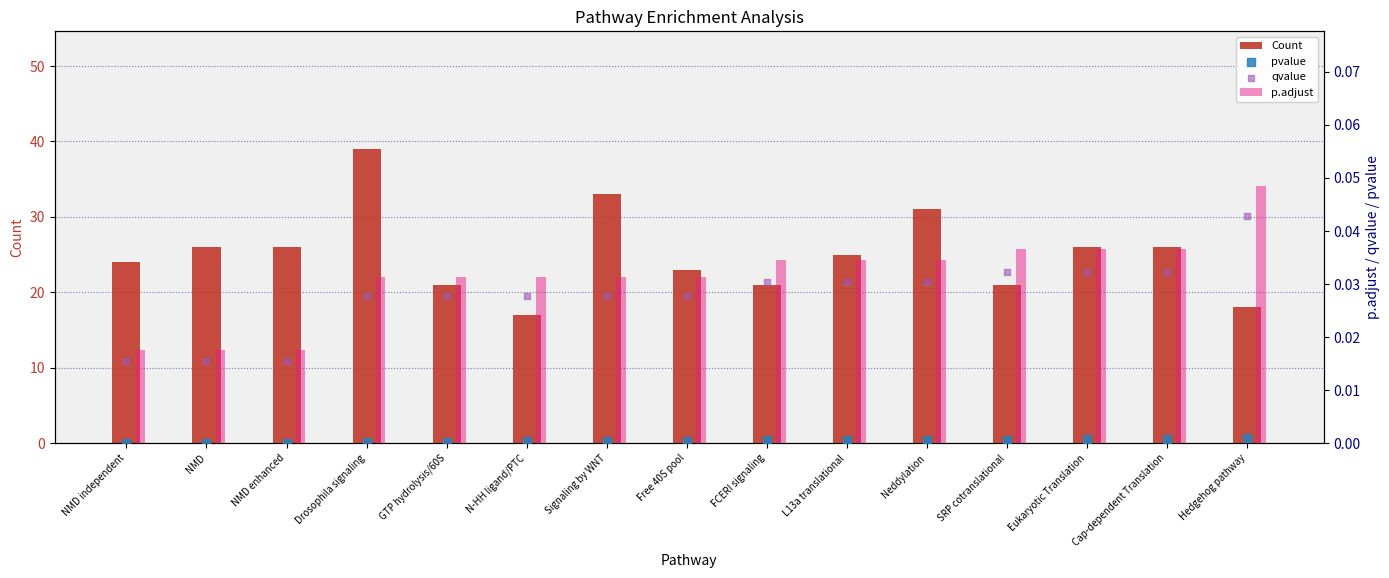

At how many categories does at least one series exceed 23?

9